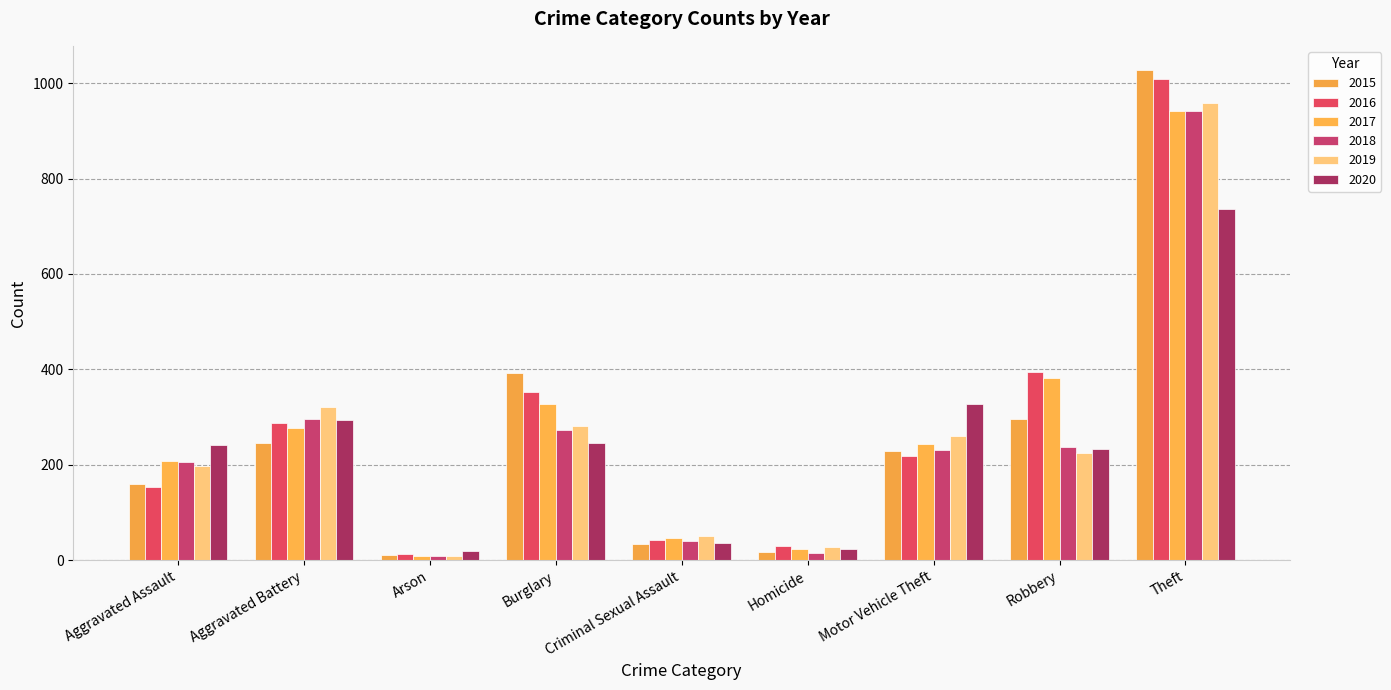

What value does the 2019 series have at Theft?

959